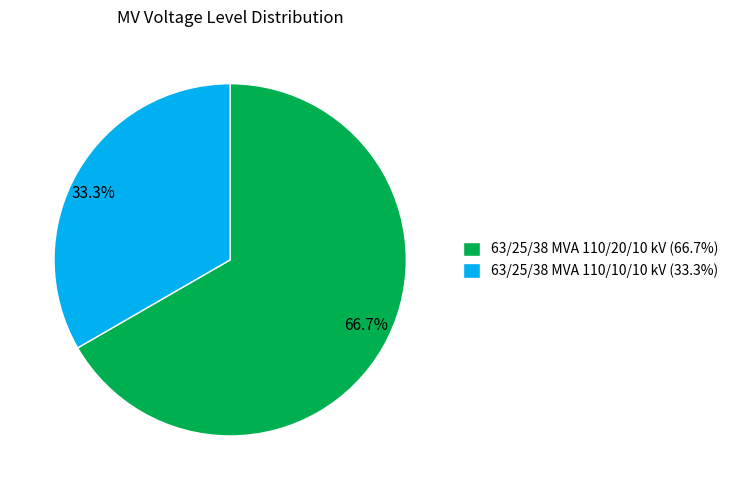

To the nearest percent, what is the difference between the largest and smallest slice percentages?

33%